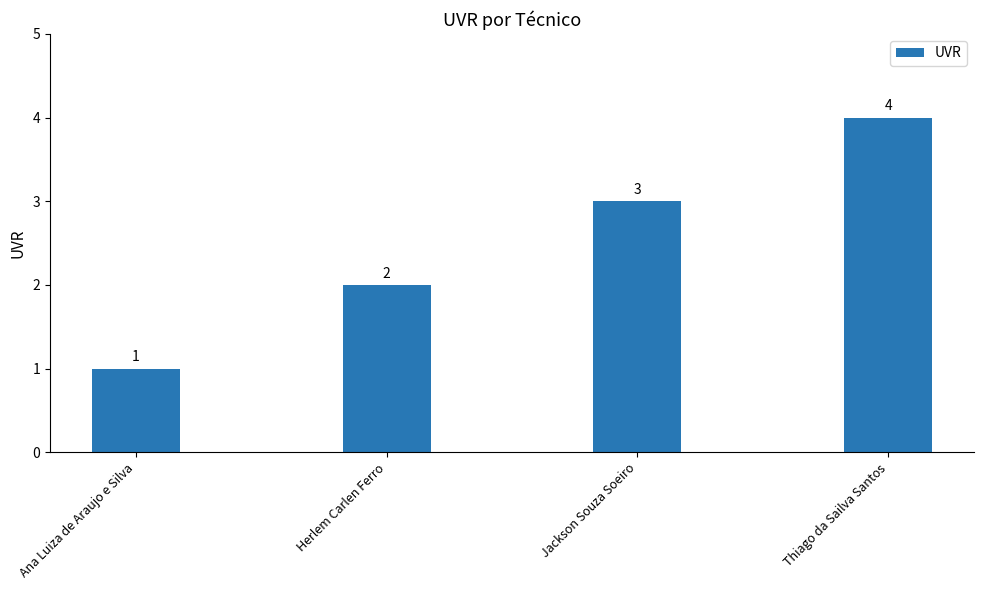

At which label is the value closest to 2?

Herlem Carlen Ferro